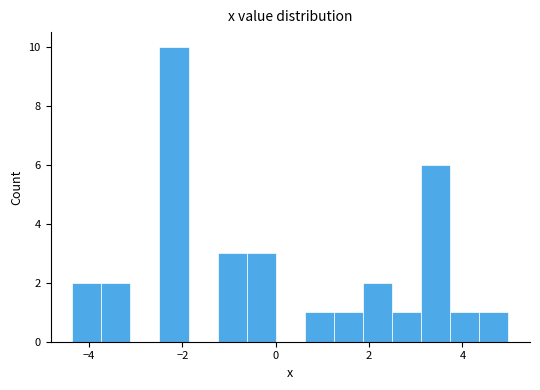

Read against the x-axis, roughly where is the centre of the tallest bar?

-2.2